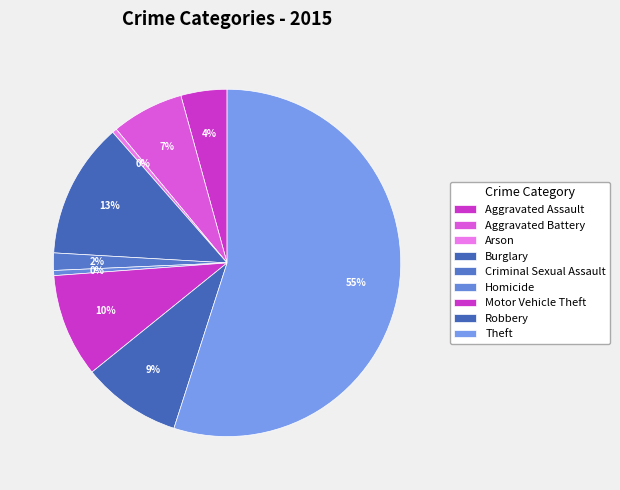

How many slices are in this pie chart?

9